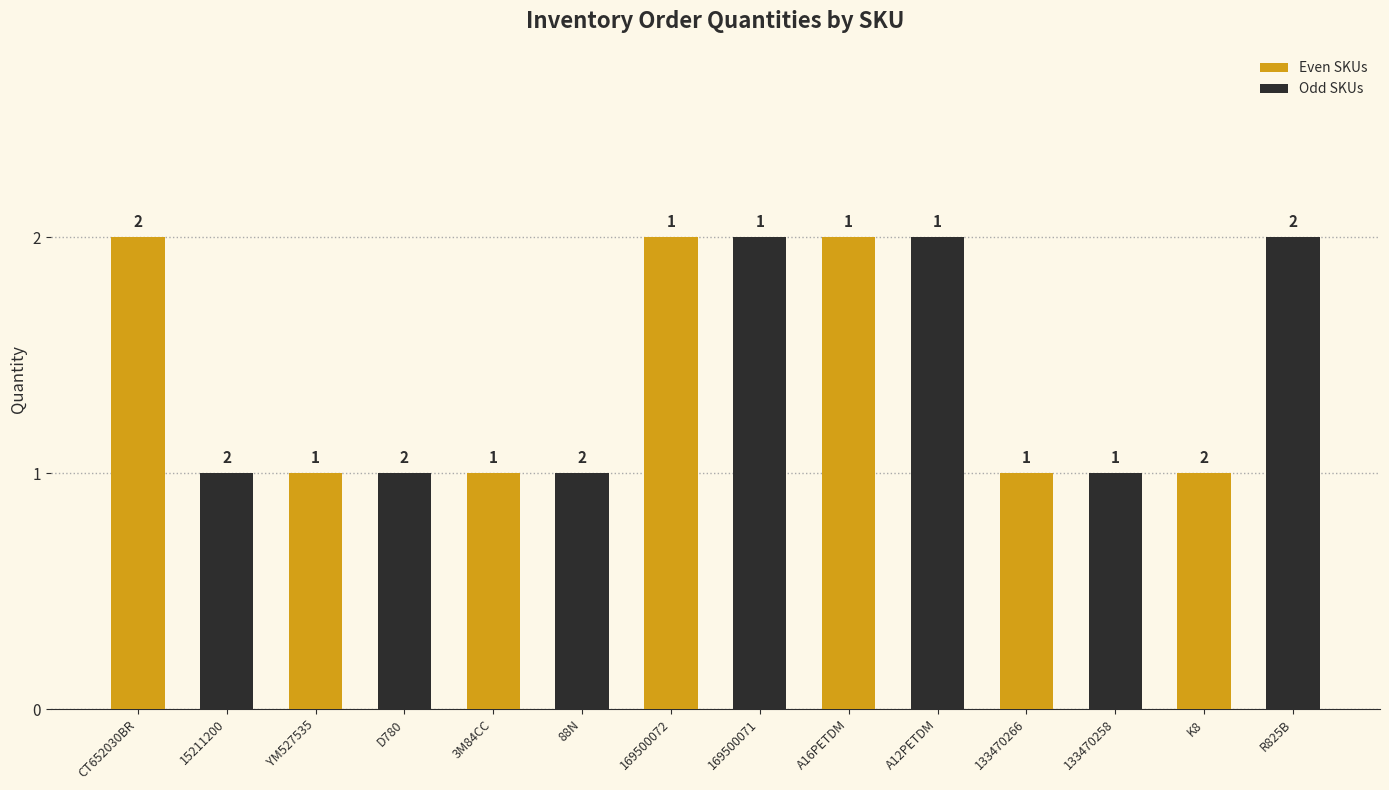

How many values in the Even SKUs series exceed 1?

3